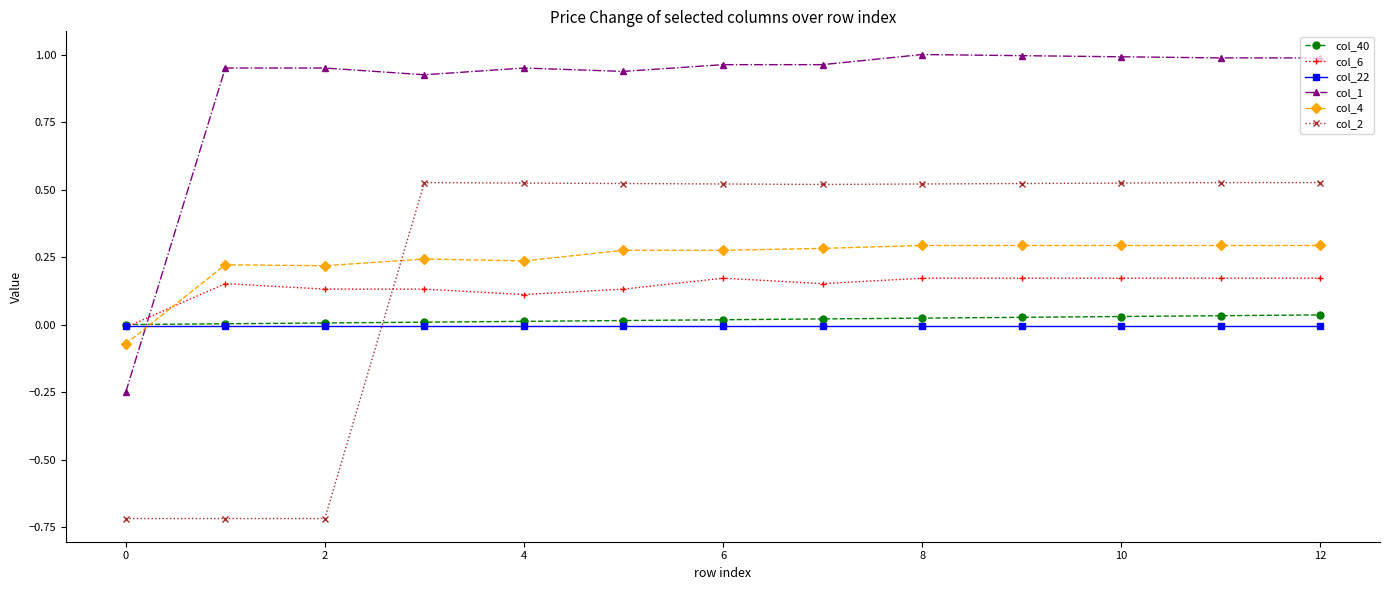

Which series has the largest total across all categories?

col_1